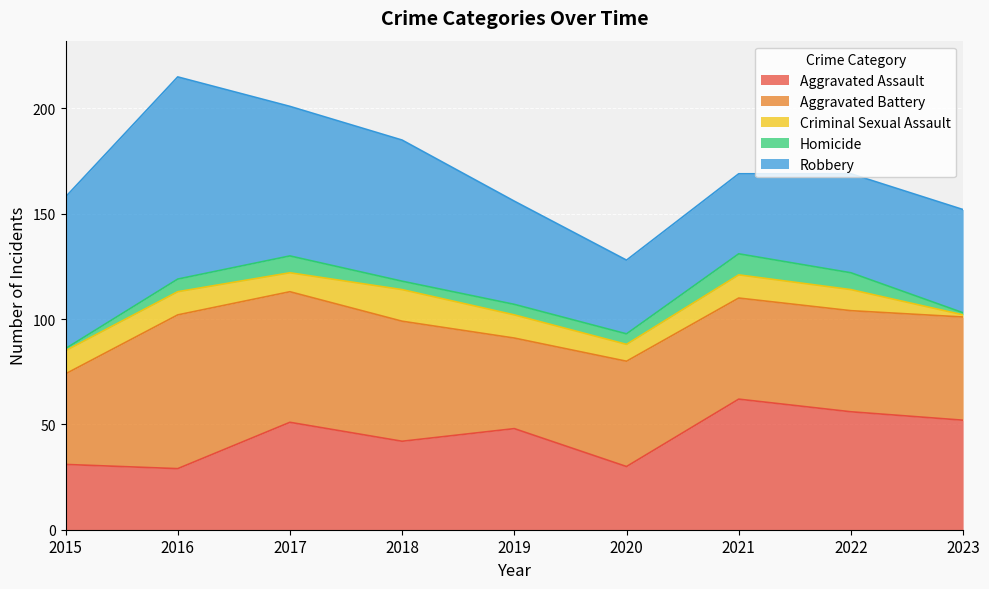

Reading right to left, extract all data points from this chart.

Aggravated Assault: 52	56	62	30	48	42	51	29	31
Aggravated Battery: 49	48	48	50	43	57	62	73	43
Criminal Sexual Assault: 1	10	11	8	11	15	9	11	11
Homicide: 1	8	10	5	5	4	8	6	1
Robbery: 49	47	38	35	49	67	71	96	72